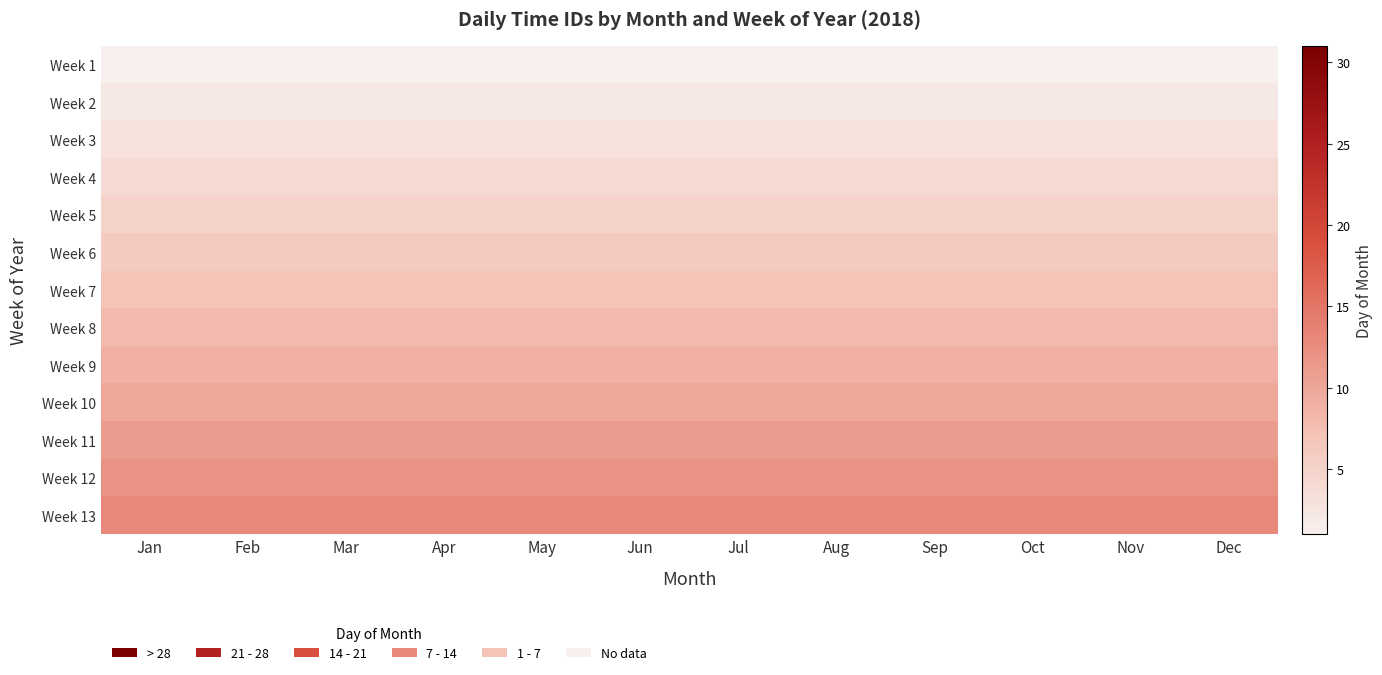

Reading right to left, list all the values displayed in this chart.

Week 1: Dec=1	Nov=1	Oct=1	Sep=1	Aug=1	Jul=1	Jun=1	May=1	Apr=1	Mar=1	Feb=1	Jan=1
Week 2: Dec=2	Nov=2	Oct=2	Sep=2	Aug=2	Jul=2	Jun=2	May=2	Apr=2	Mar=2	Feb=2	Jan=2
Week 3: Dec=3	Nov=3	Oct=3	Sep=3	Aug=3	Jul=3	Jun=3	May=3	Apr=3	Mar=3	Feb=3	Jan=3
Week 4: Dec=4	Nov=4	Oct=4	Sep=4	Aug=4	Jul=4	Jun=4	May=4	Apr=4	Mar=4	Feb=4	Jan=4
Week 5: Dec=5	Nov=5	Oct=5	Sep=5	Aug=5	Jul=5	Jun=5	May=5	Apr=5	Mar=5	Feb=5	Jan=5
Week 6: Dec=6	Nov=6	Oct=6	Sep=6	Aug=6	Jul=6	Jun=6	May=6	Apr=6	Mar=6	Feb=6	Jan=6
Week 7: Dec=7	Nov=7	Oct=7	Sep=7	Aug=7	Jul=7	Jun=7	May=7	Apr=7	Mar=7	Feb=7	Jan=7
Week 8: Dec=8	Nov=8	Oct=8	Sep=8	Aug=8	Jul=8	Jun=8	May=8	Apr=8	Mar=8	Feb=8	Jan=8
Week 9: Dec=9	Nov=9	Oct=9	Sep=9	Aug=9	Jul=9	Jun=9	May=9	Apr=9	Mar=9	Feb=9	Jan=9
Week 10: Dec=10	Nov=10	Oct=10	Sep=10	Aug=10	Jul=10	Jun=10	May=10	Apr=10	Mar=10	Feb=10	Jan=10
Week 11: Dec=11	Nov=11	Oct=11	Sep=11	Aug=11	Jul=11	Jun=11	May=11	Apr=11	Mar=11	Feb=11	Jan=11
Week 12: Dec=12	Nov=12	Oct=12	Sep=12	Aug=12	Jul=12	Jun=12	May=12	Apr=12	Mar=12	Feb=12	Jan=12
Week 13: Dec=13	Nov=13	Oct=13	Sep=13	Aug=13	Jul=13	Jun=13	May=13	Apr=13	Mar=13	Feb=13	Jan=13